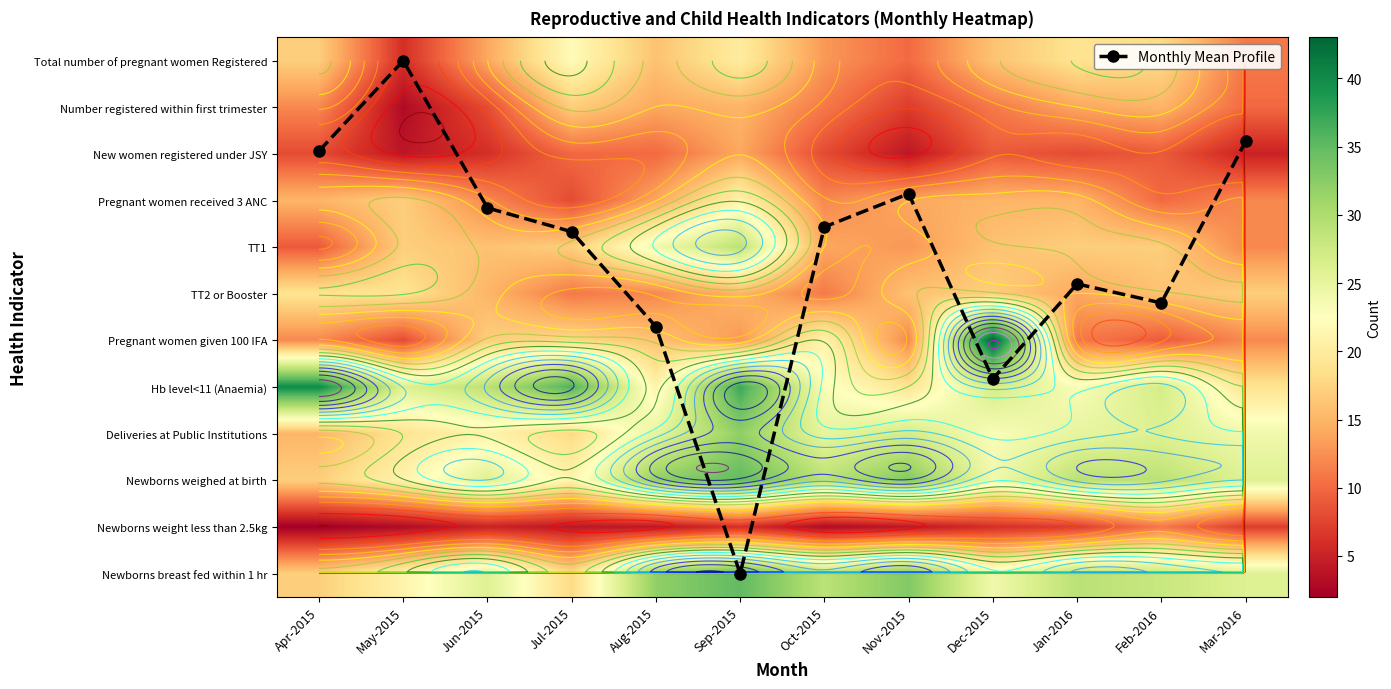

Where does the Monthly Mean Profile series first go above 3?

Jun-2015